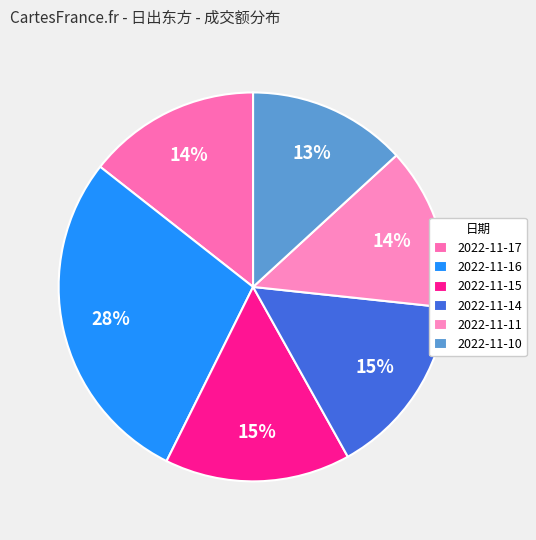

Which slice is the largest?

2022-11-16